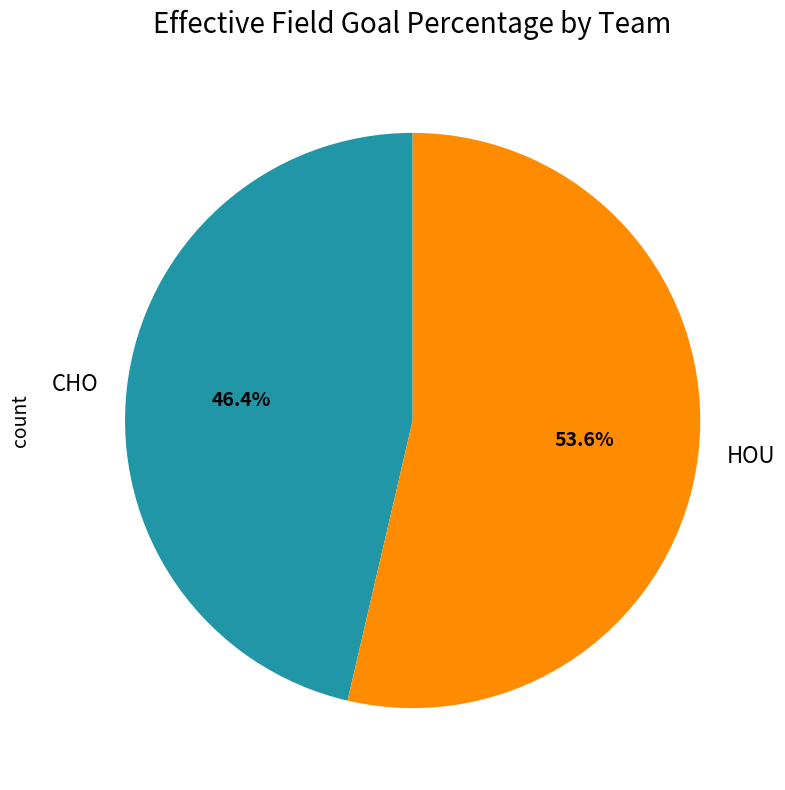

Is it true that CHO is 46% of the pie?

True